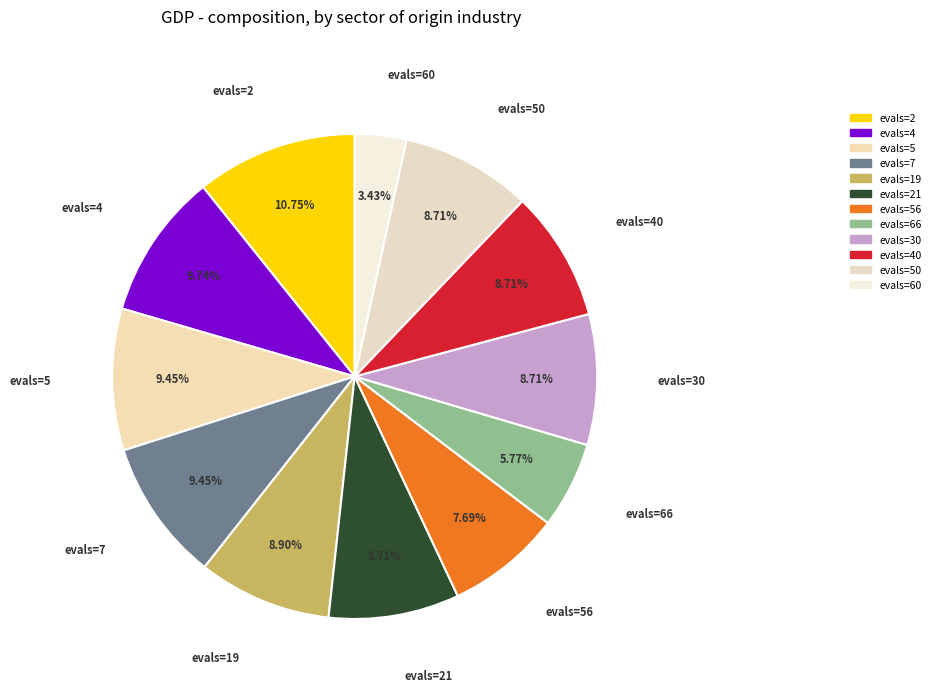

What is the smallest slice in the pie chart?

evals=60